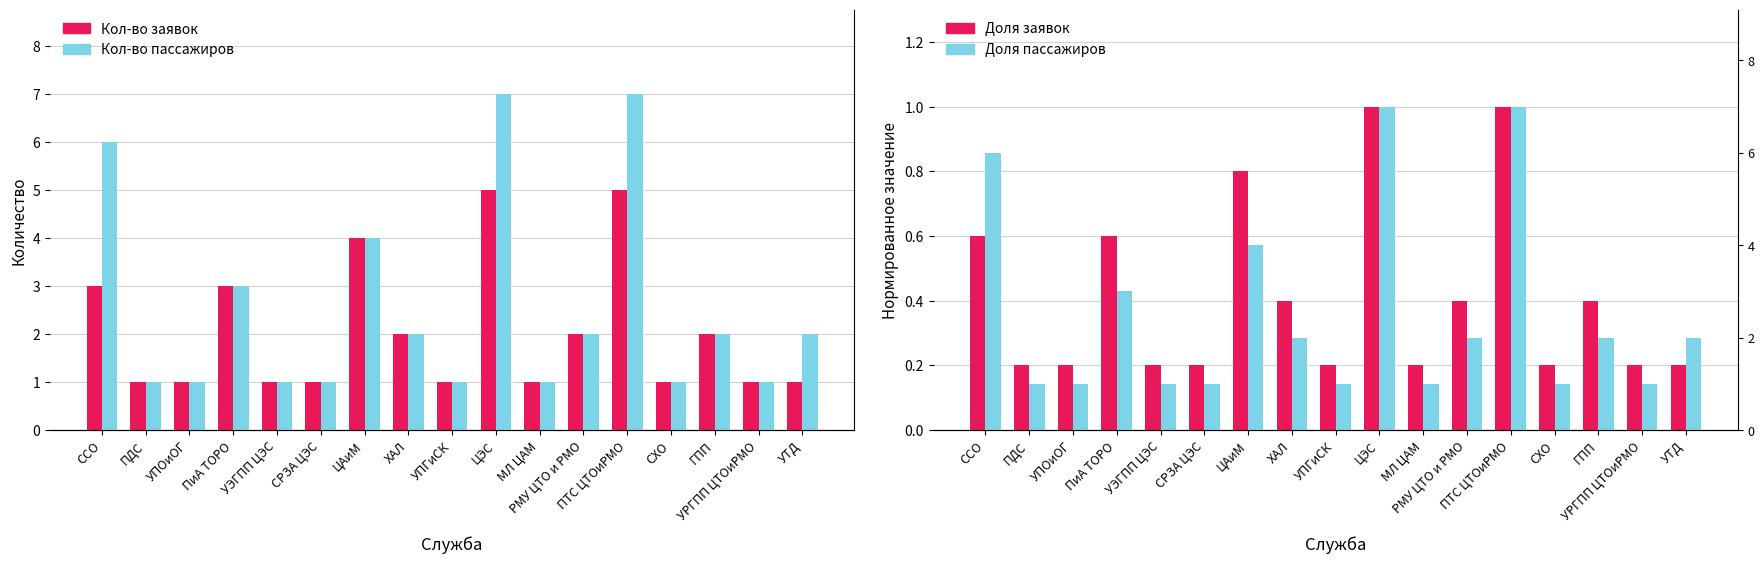

True or false: Кол-во заявок has a value of 2.0 at РМУ ЦТО и РМО.

True